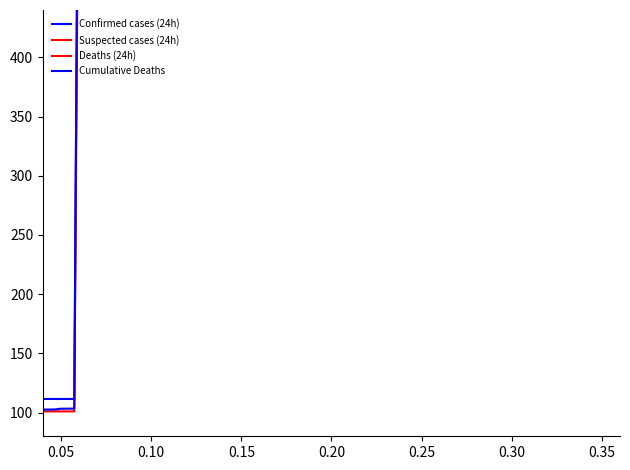

What is the difference between the maximum and minimum values in the Suspected cases (24h) series?

1275.0